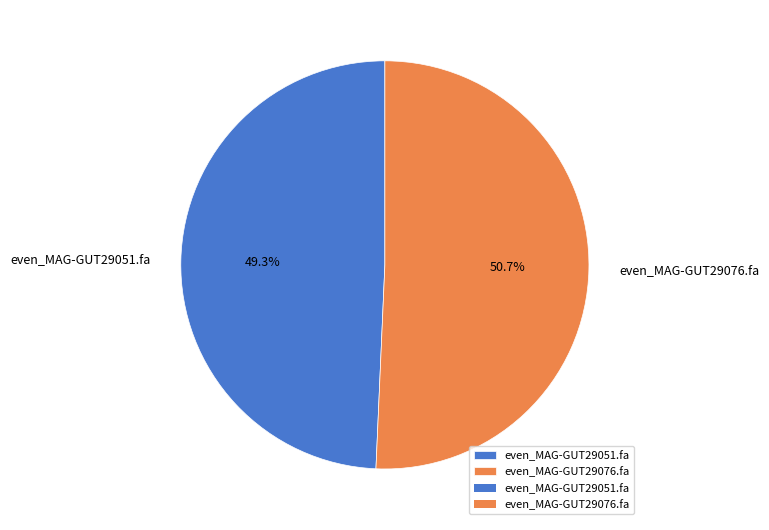

The even_MAG-GUT29051.fa slice represents 49% of the pie. True or false?

True